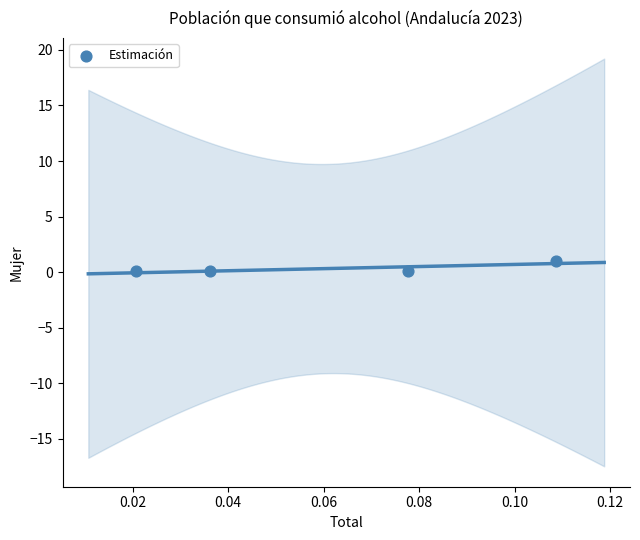

What is the average Y value?

0.3